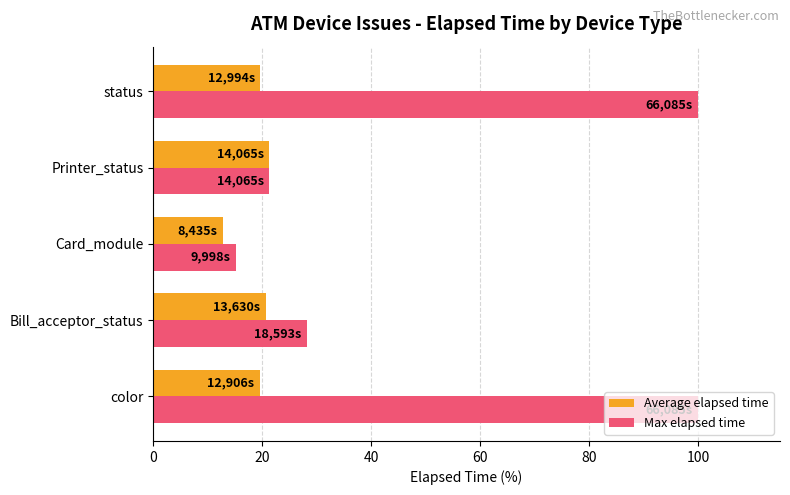

What is the minimum value for Max elapsed time?

15.1